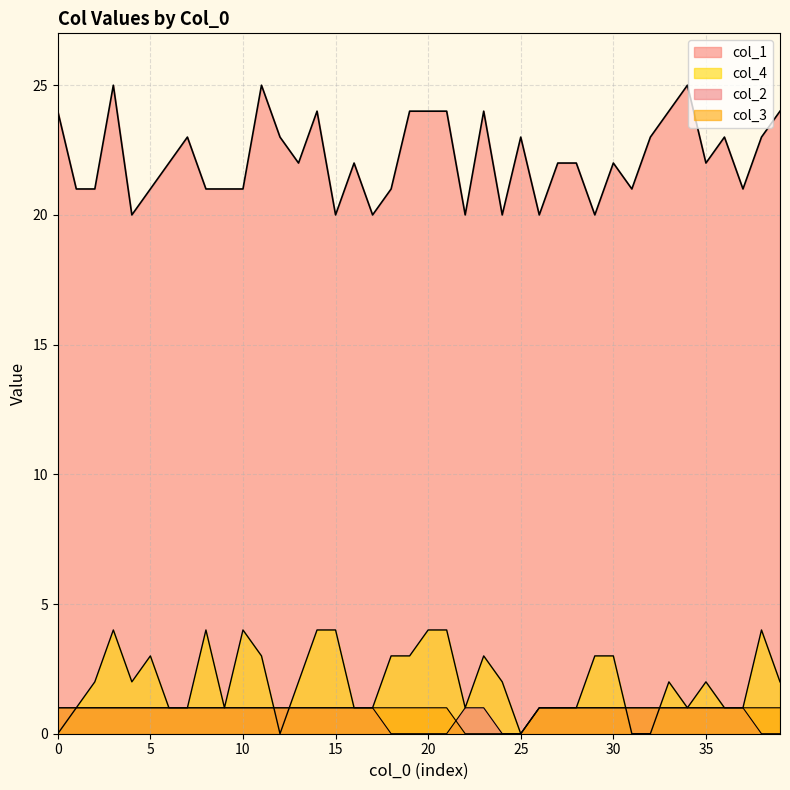

Does the chart have visible grid lines?

Yes